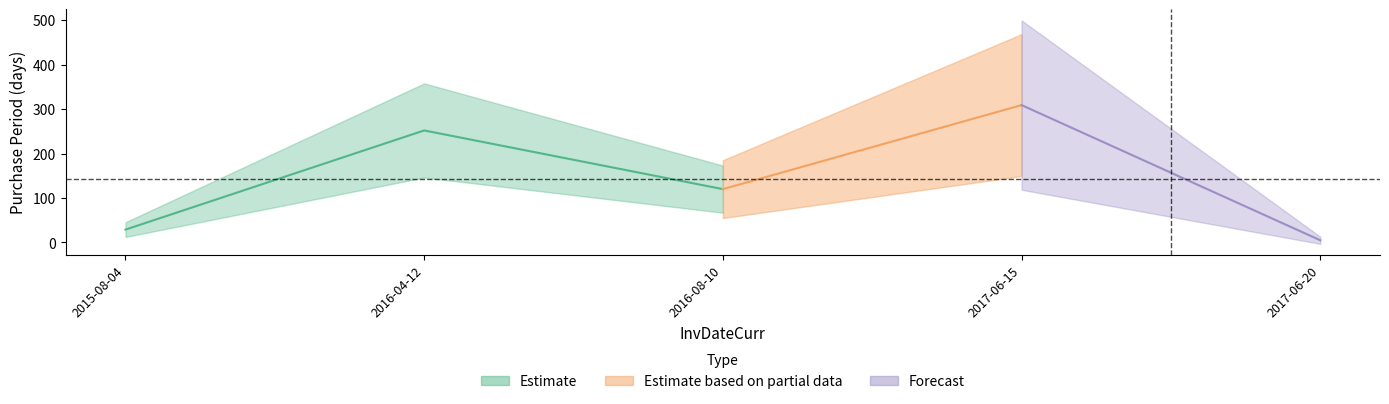

What is the difference between the second highest and minimum values?

247